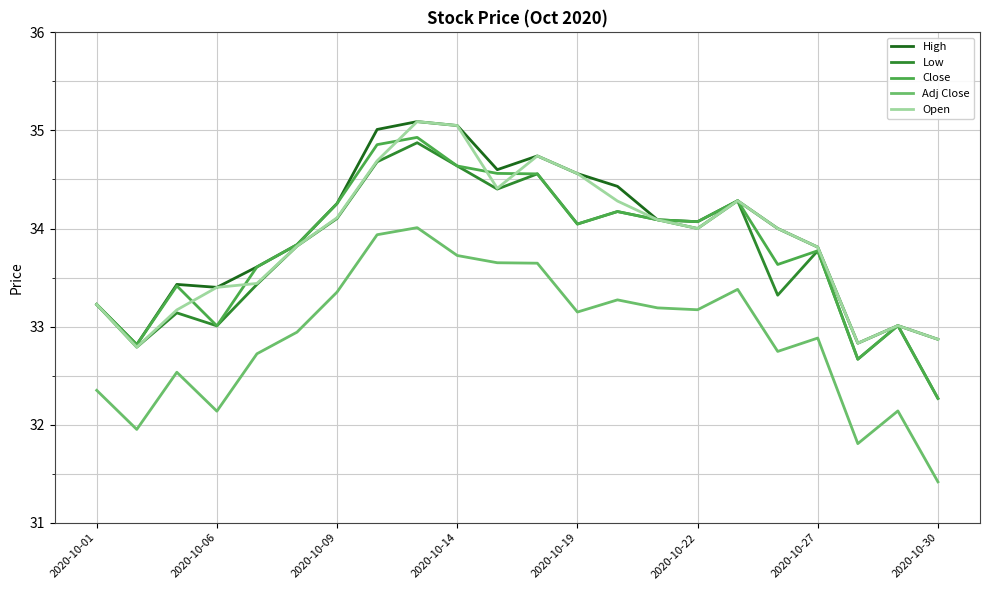

True or false: Open and Adj Close intersect in this chart.

False